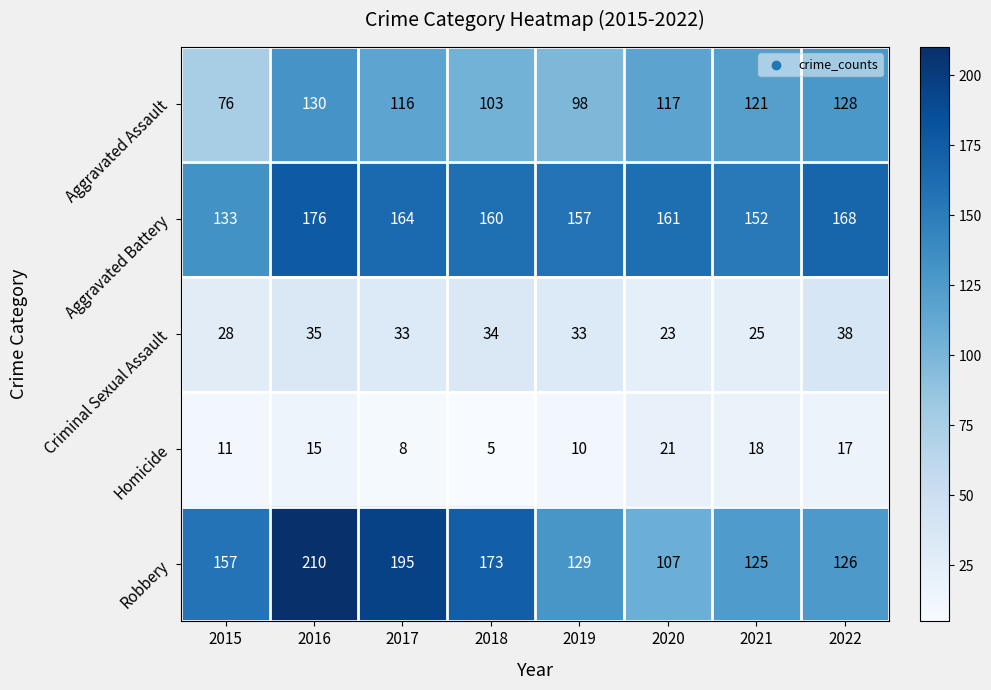

Rank the series by their maximum value, from highest to lowest.

Robbery, Aggravated Battery, Aggravated Assault, Criminal Sexual Assault, Homicide